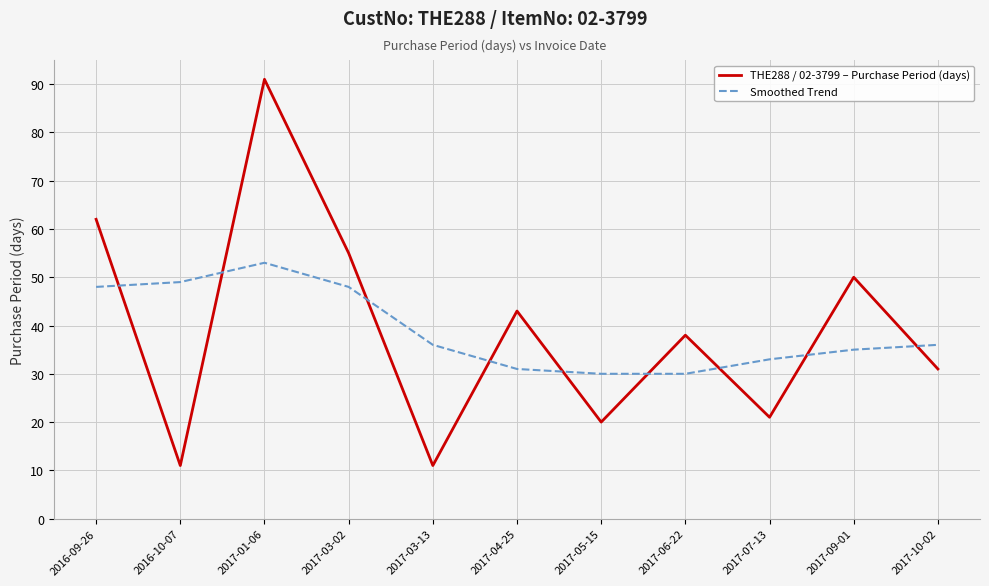

Which series has the widest spread of values?

THE288 / 02-3799 – Purchase Period (days)